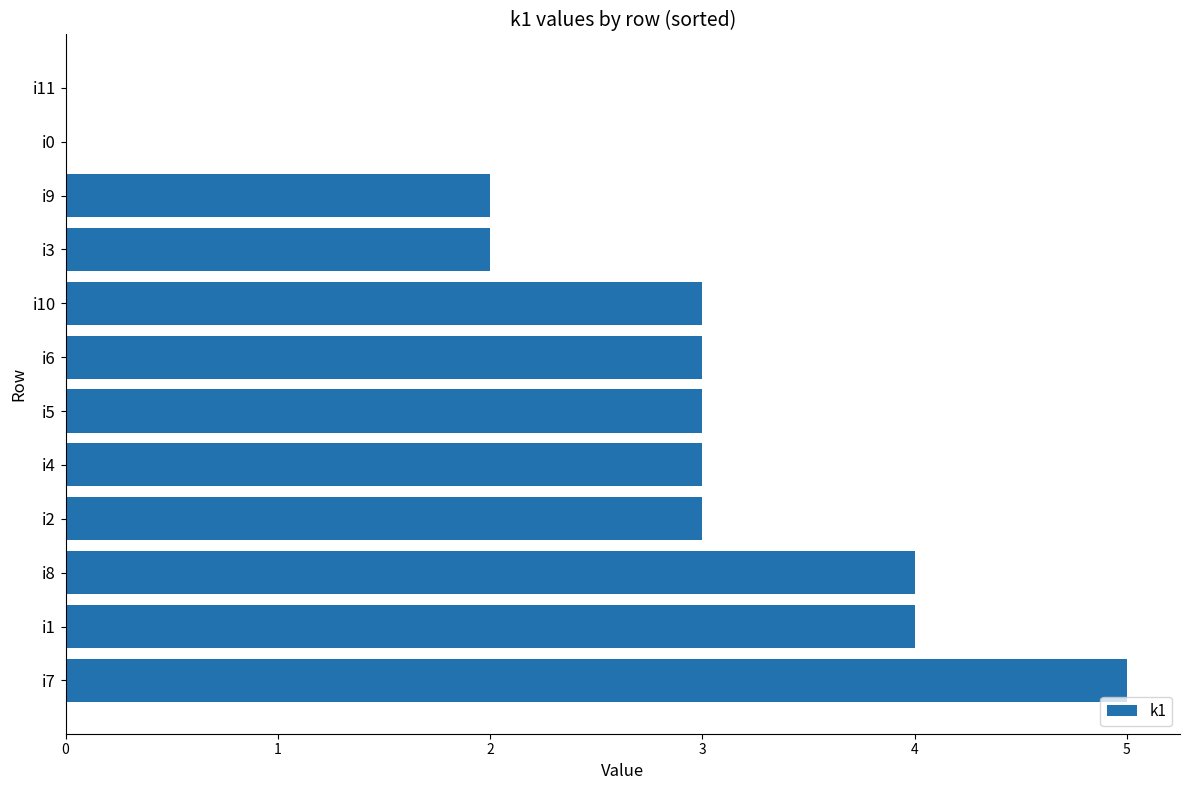

What is the sum of all values?

32